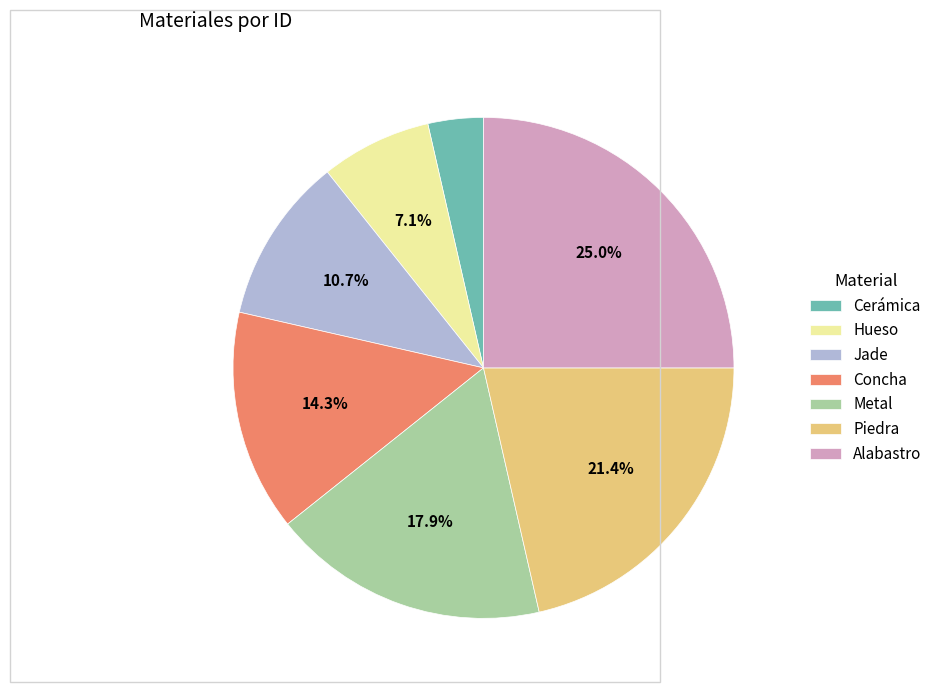

To the nearest percent, what is the average slice percentage?

14%